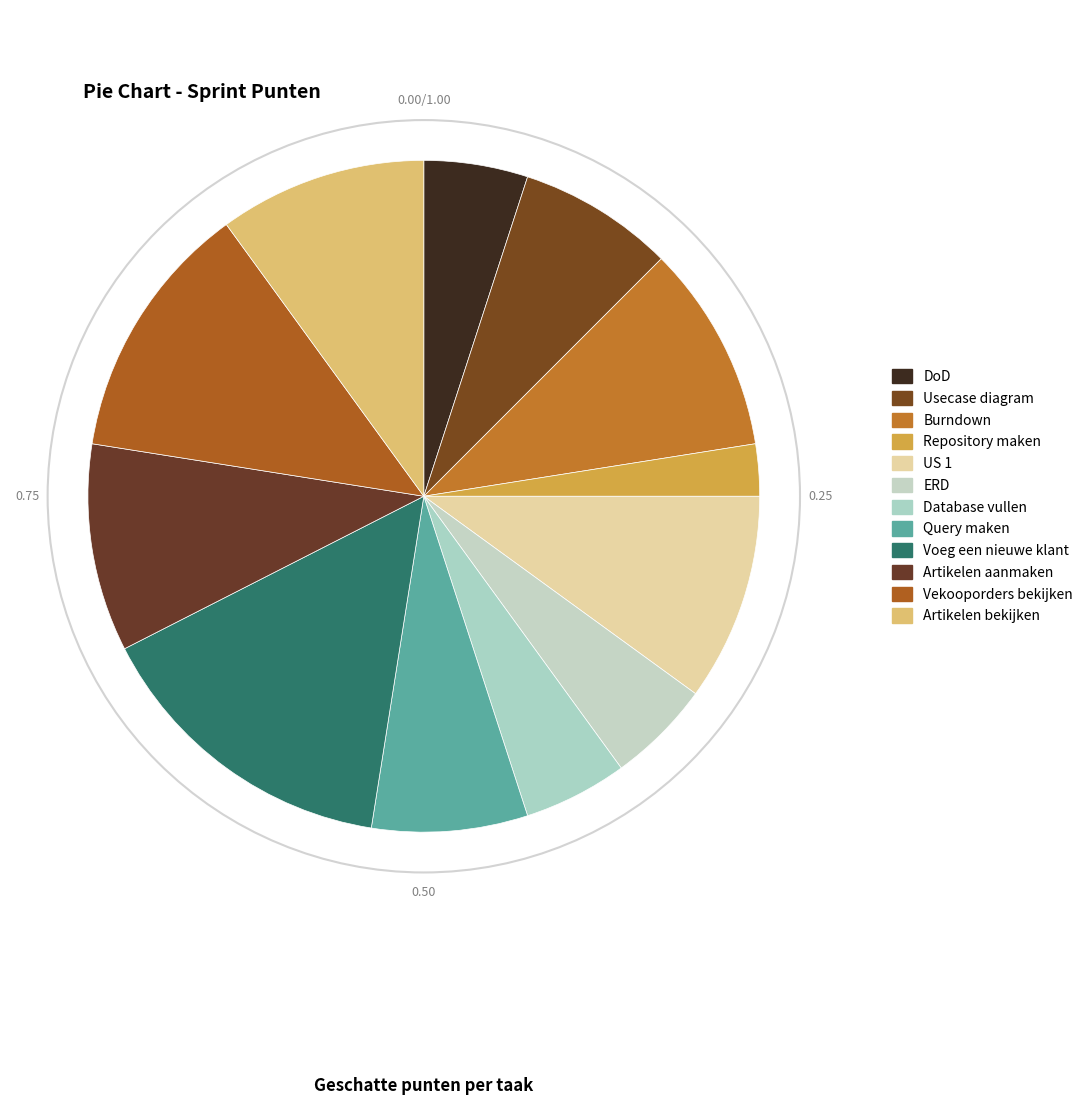

To the nearest percent, what percentage of the pie is Query maken?

8%